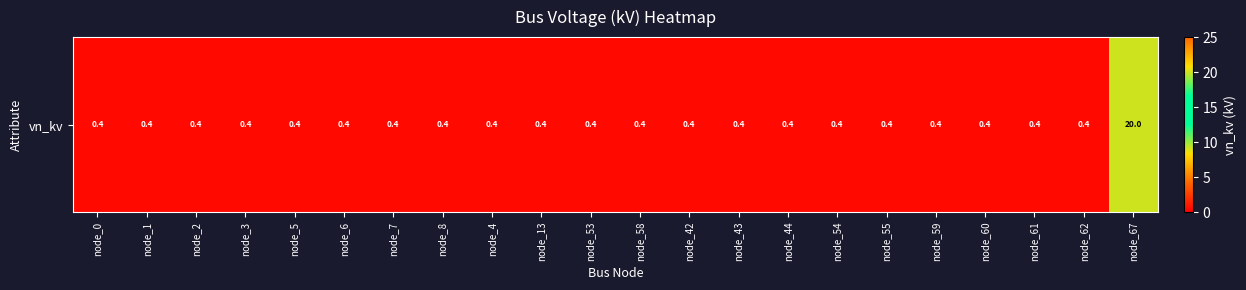

Which label corresponds to the smallest value in the chart?

node_0